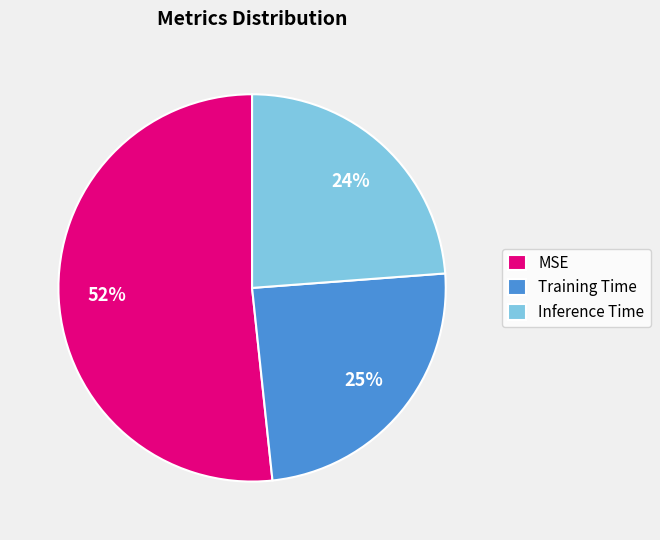

True or false: MSE accounts for 66% of the total.

False